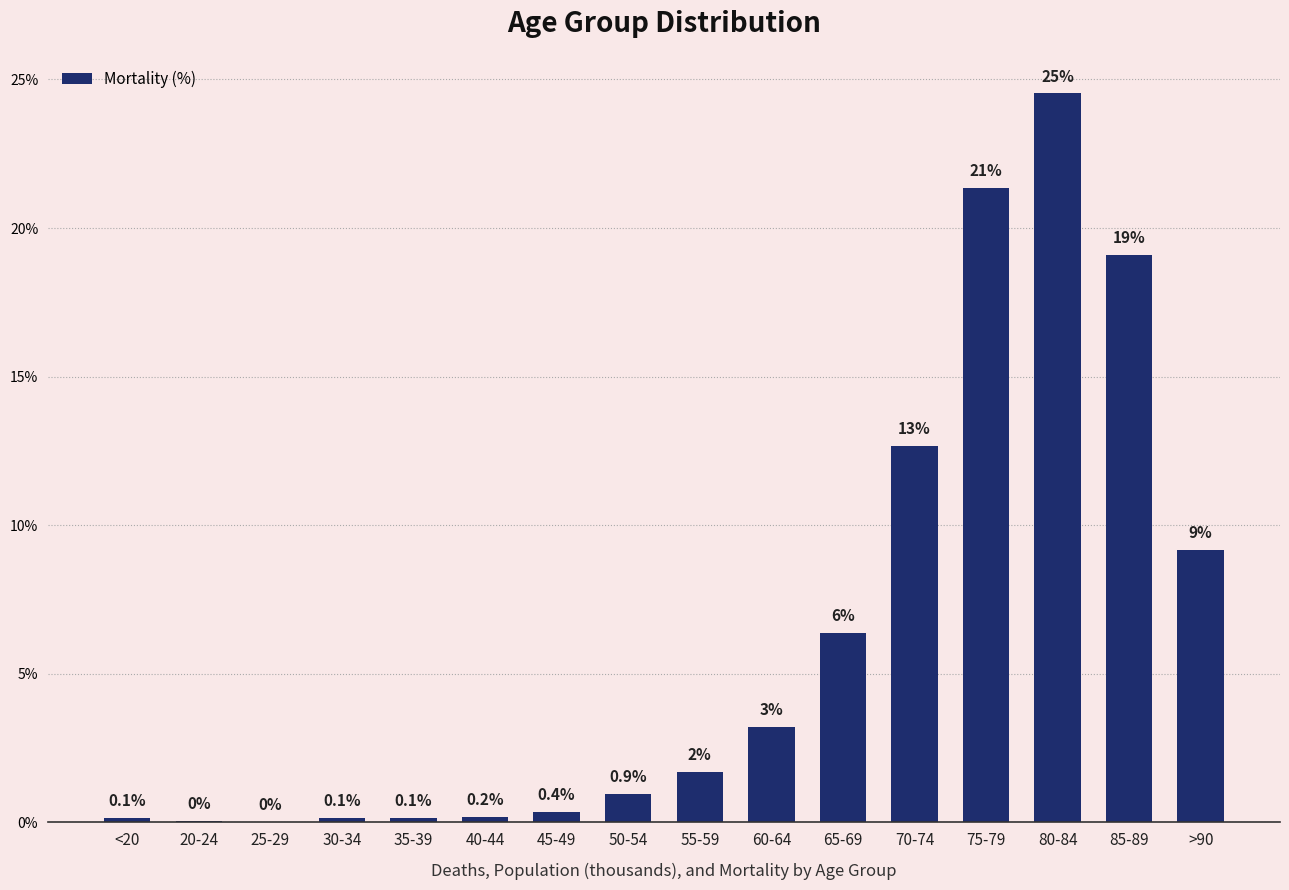

Where is the data nearest to the value 12?

70-74